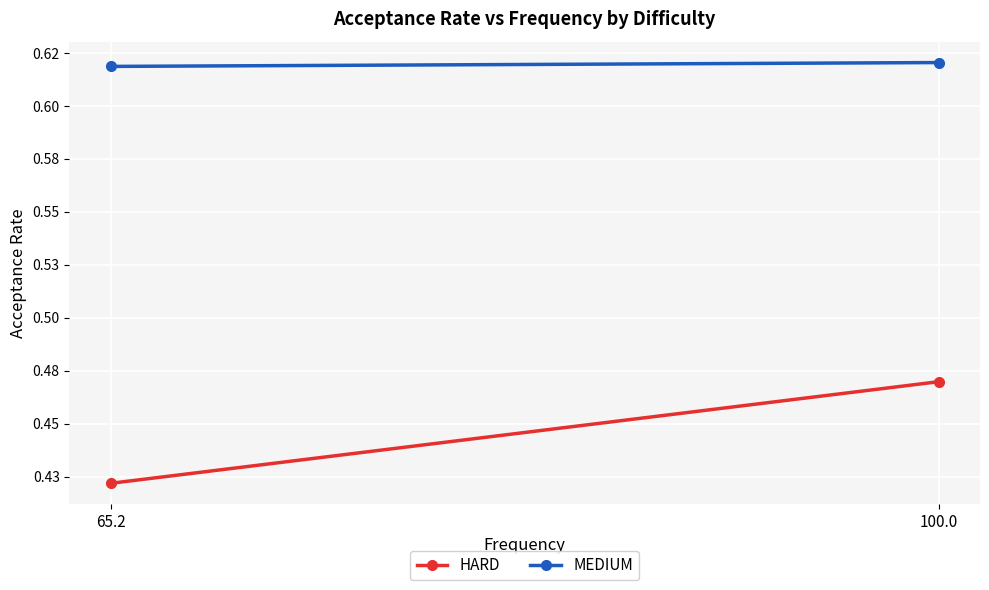

What is the sum of all MEDIUM values?

1.2